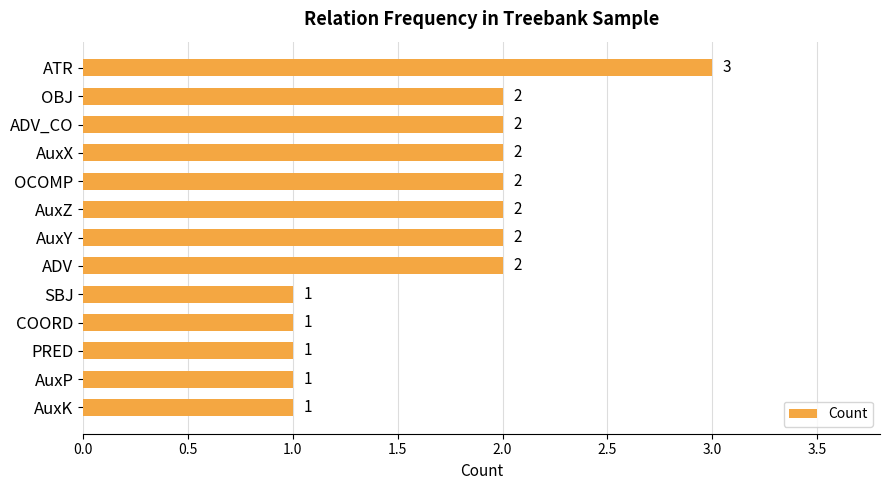

What is the difference between the maximum and minimum values?

2